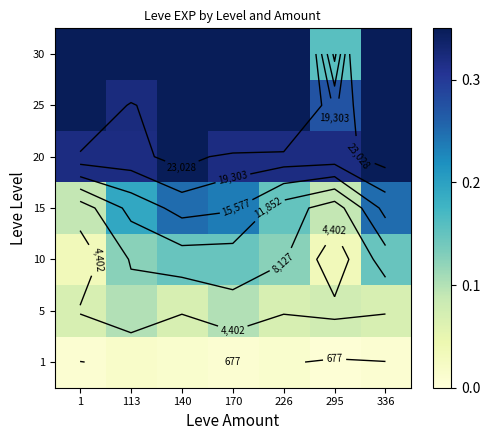

At 336, list the series in order from smallest to largest.

1, 5, 10, 15, 20, 25, 30